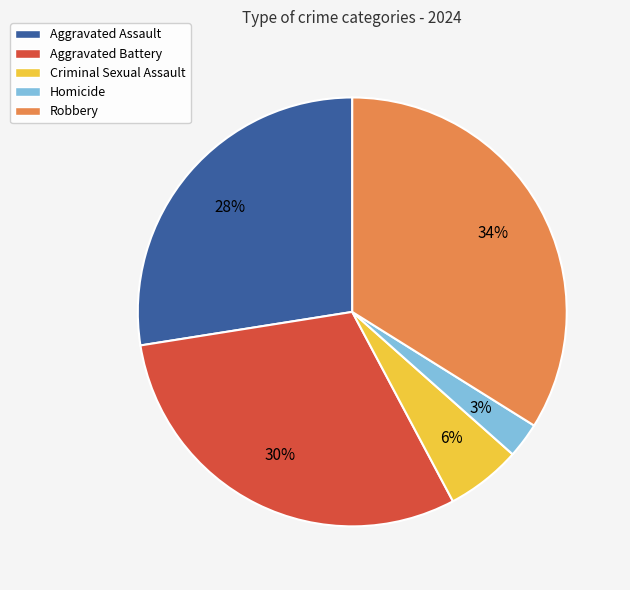

How many slices are in this pie chart?

5